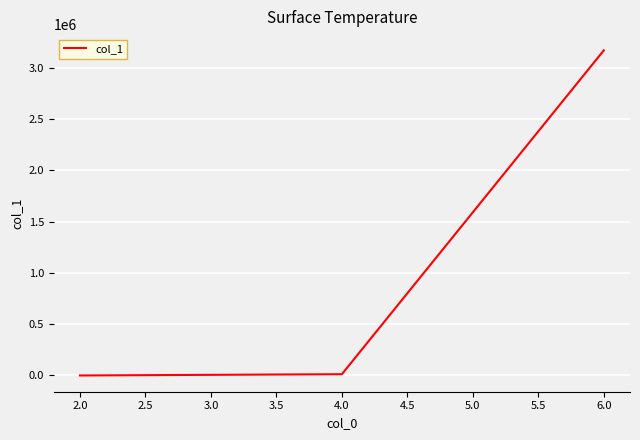

What is the greatest value displayed?

3171842